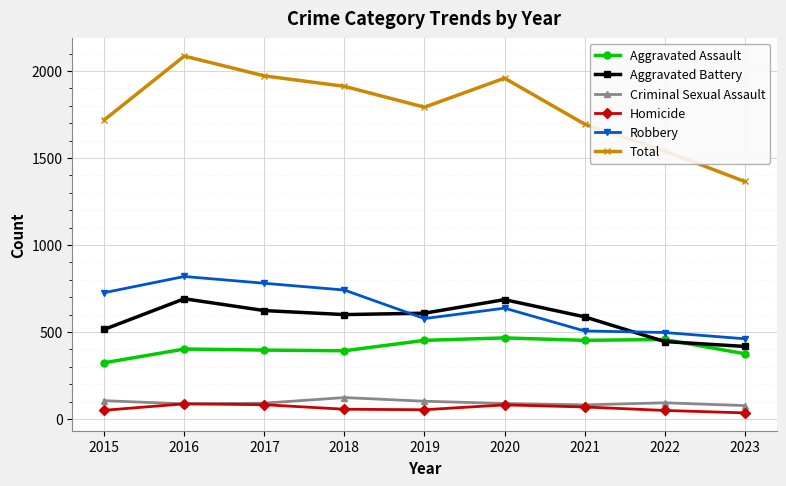

True or false: Criminal Sexual Assault and Aggravated Battery cross at least once.

False